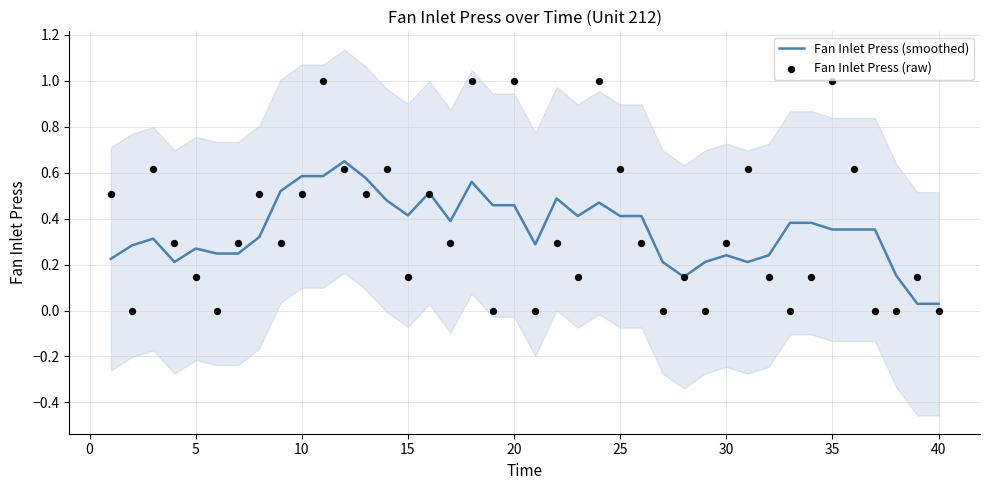

At how many categories does at least one series exceed 0?

40